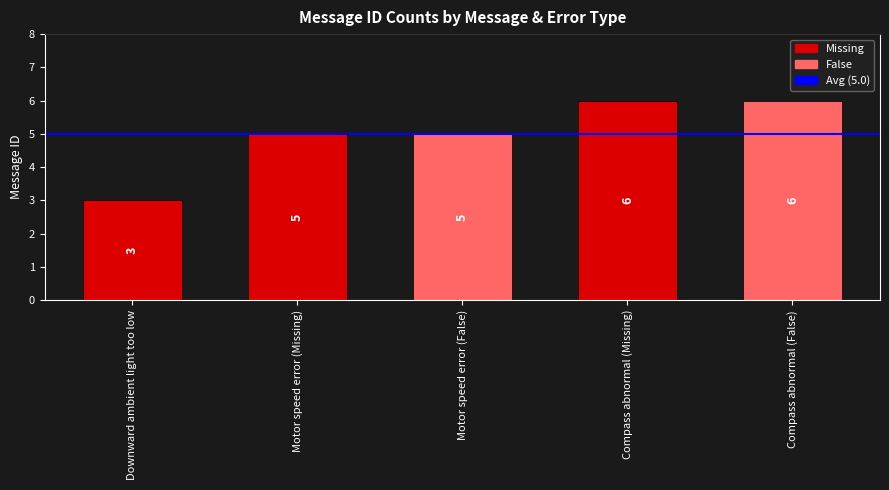

How many bars are there in total?

5